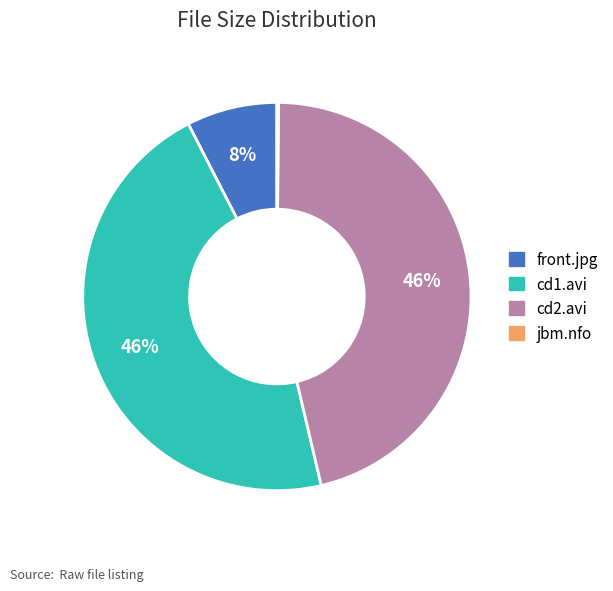

To the nearest percent, what is the difference between the largest and smallest slice percentages?

46%